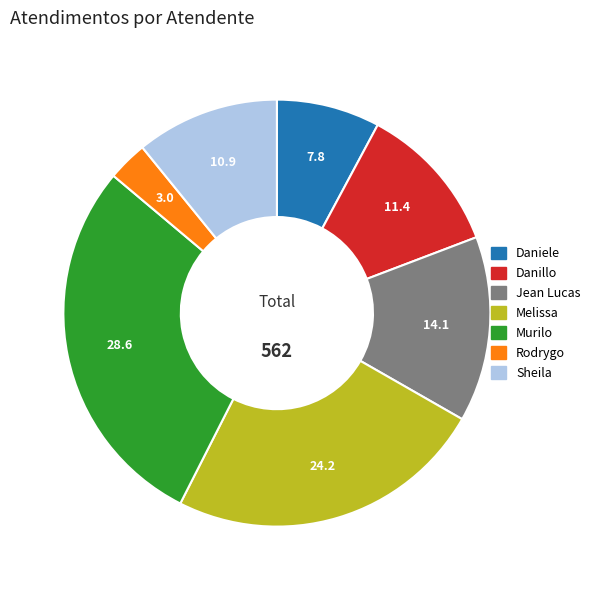

Does any single category account for the majority?

No